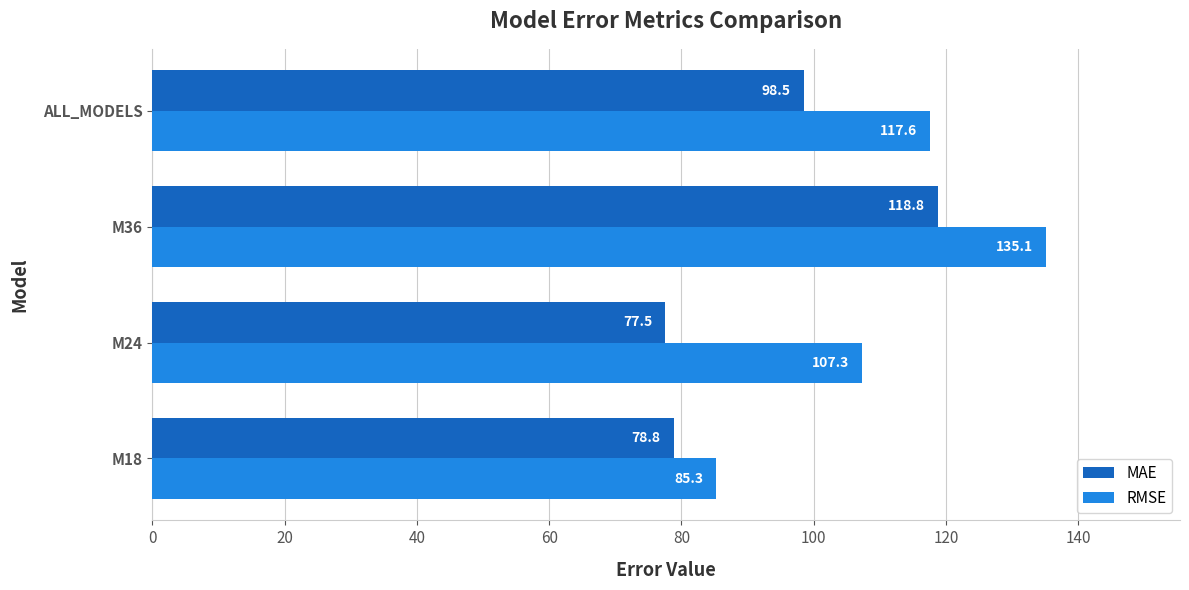

Rank the categories by MAE value from highest to lowest.

M36, ALL_MODELS, M18, M24